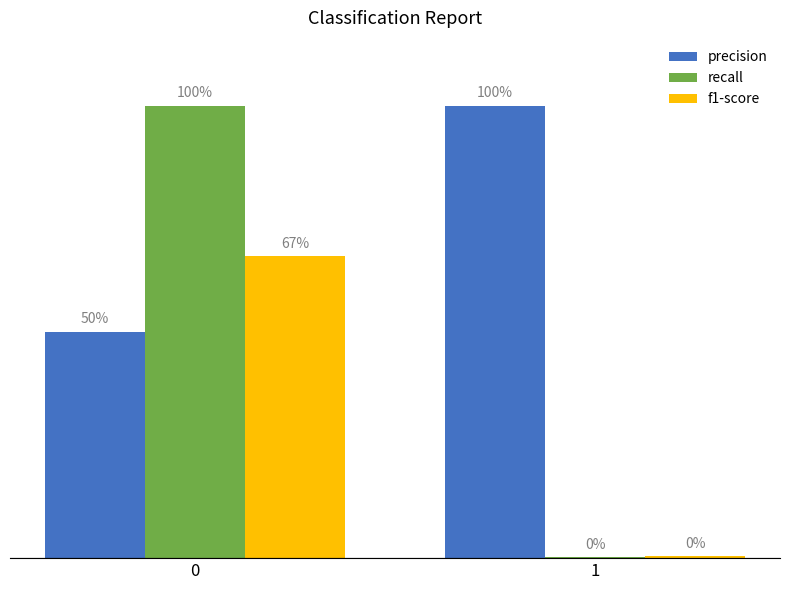

True or false: f1-score has a value of 0.0 at 1.

False